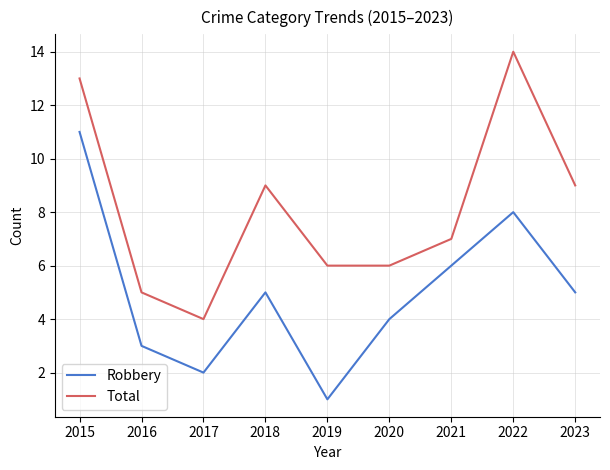

At which label is Robbery closest to 6?

2021